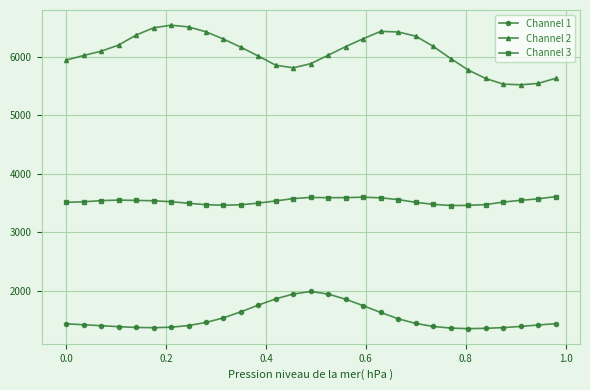

Which series has the largest total across all categories?

Channel 2